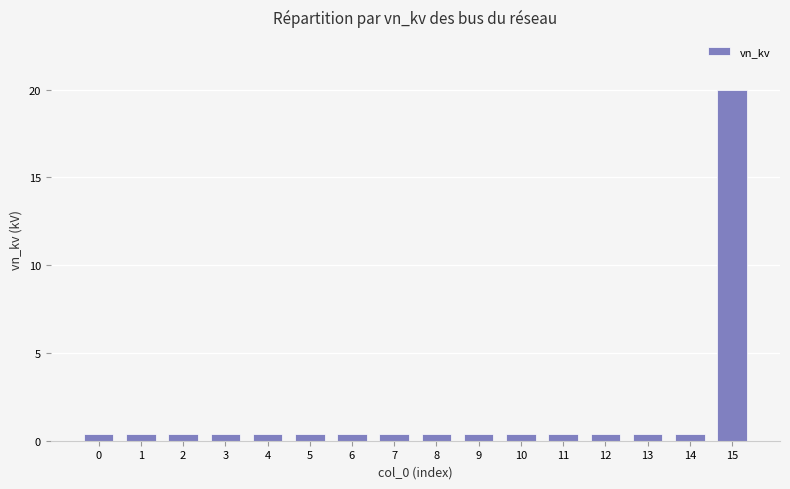

Reading left to right, transcribe all the data shown in this chart.

0=0.4	1=0.4	2=0.4	3=0.4	4=0.4	5=0.4	6=0.4	7=0.4	8=0.4	9=0.4	10=0.4	11=0.4	12=0.4	13=0.4	14=0.4	15=20.0